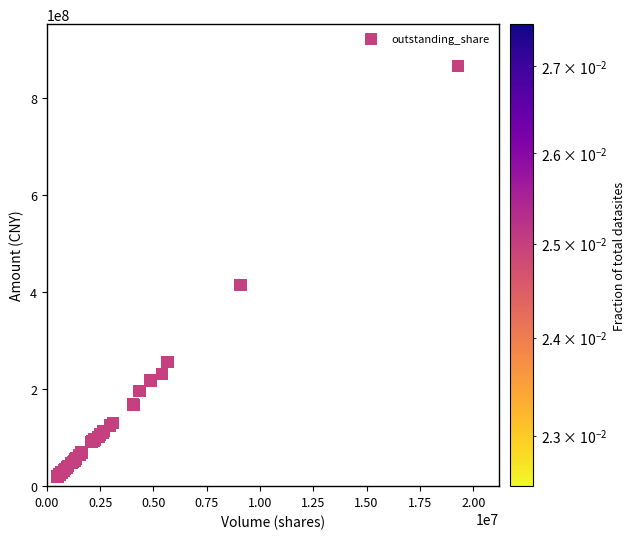

What Y value in the scatter plot is closest to 442683719?

415112864